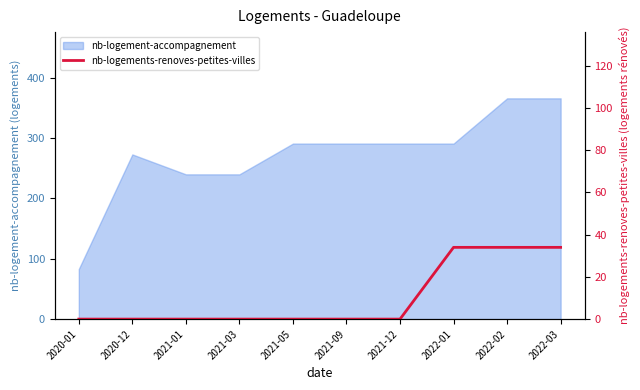

What position from the left is 2022-03?

10